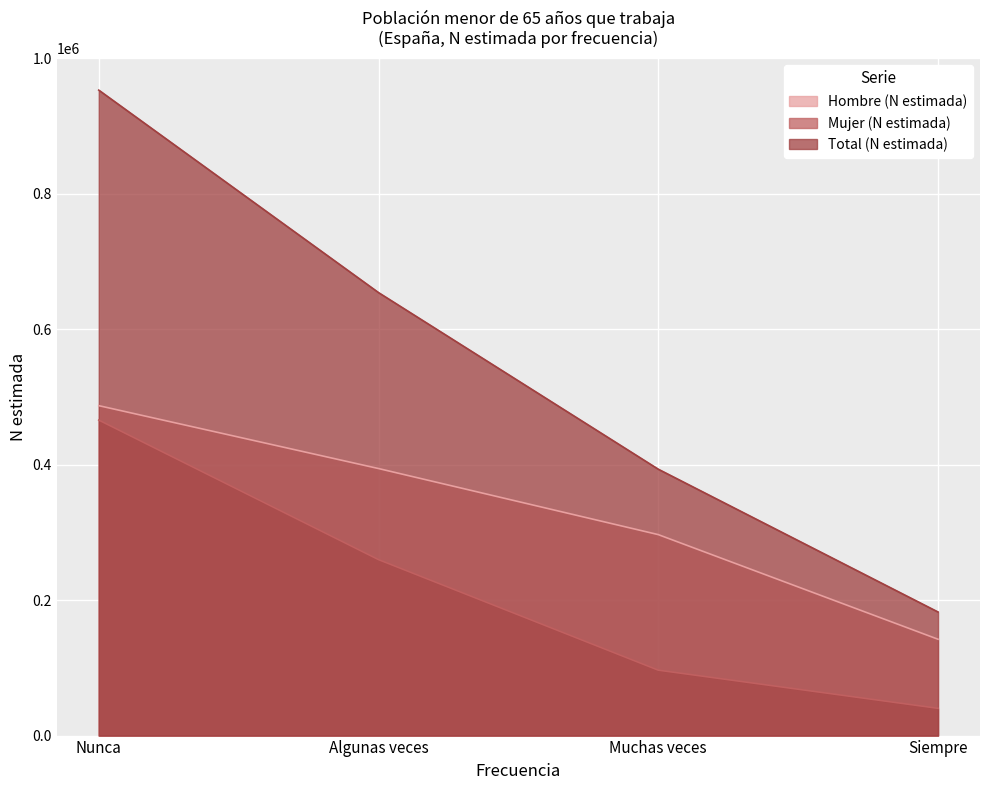

Reading left to right, what are all the values shown in this chart?

Hombre (N estimada): Nunca=487036	Algunas veces=394190	Muchas veces=296661	Siempre=142199
Mujer (N estimada): Nunca=465766	Algunas veces=259743	Muchas veces=96568	Siempre=40239
Total (N estimada): Nunca=952803	Algunas veces=653932	Muchas veces=393228	Siempre=182439